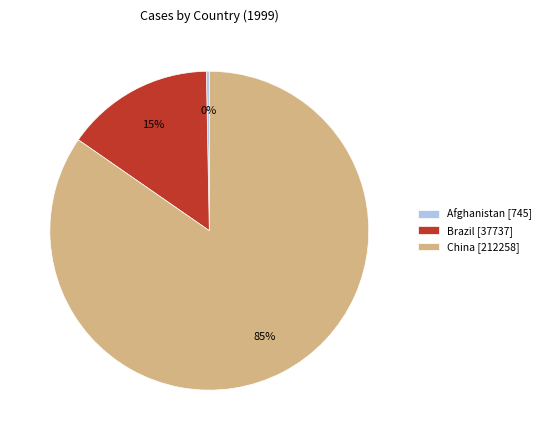

Between Afghanistan [745] and China [212258], which is larger?

China [212258]